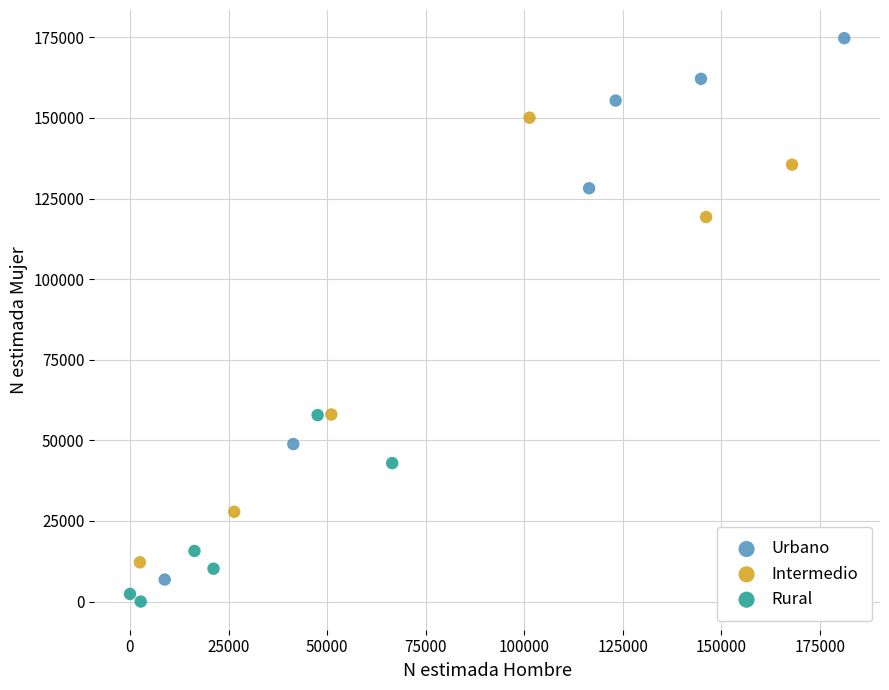

Which series contains the lowest Y value?

Rural